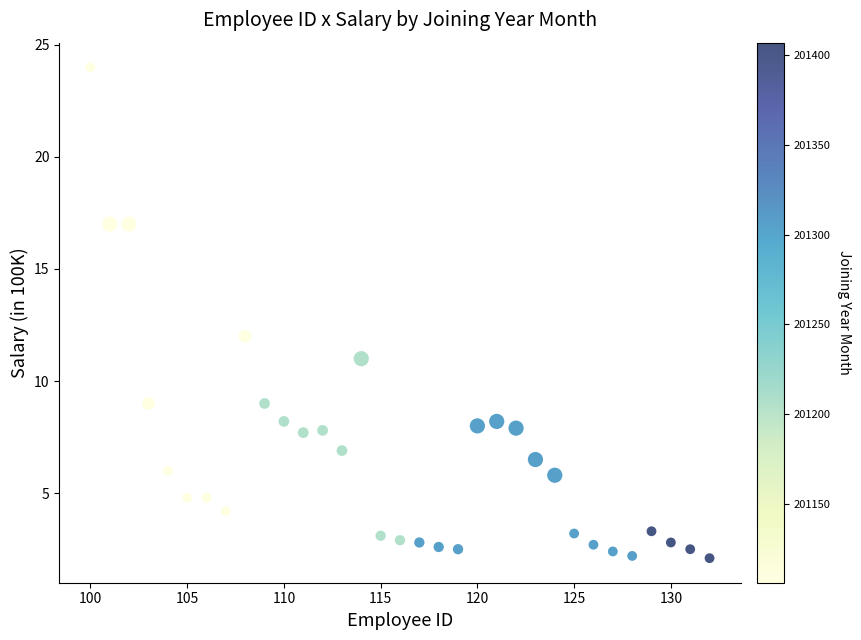

What is the range of Y values (max minus min)?

21.9